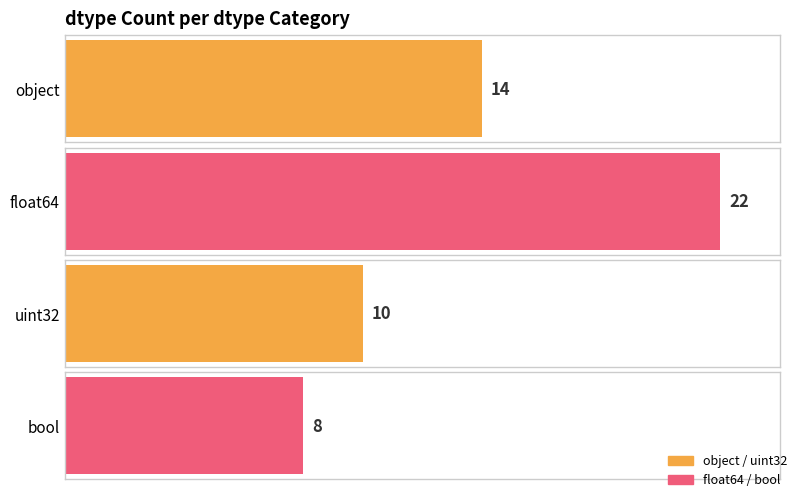

Which has a higher value, object or bool?

object